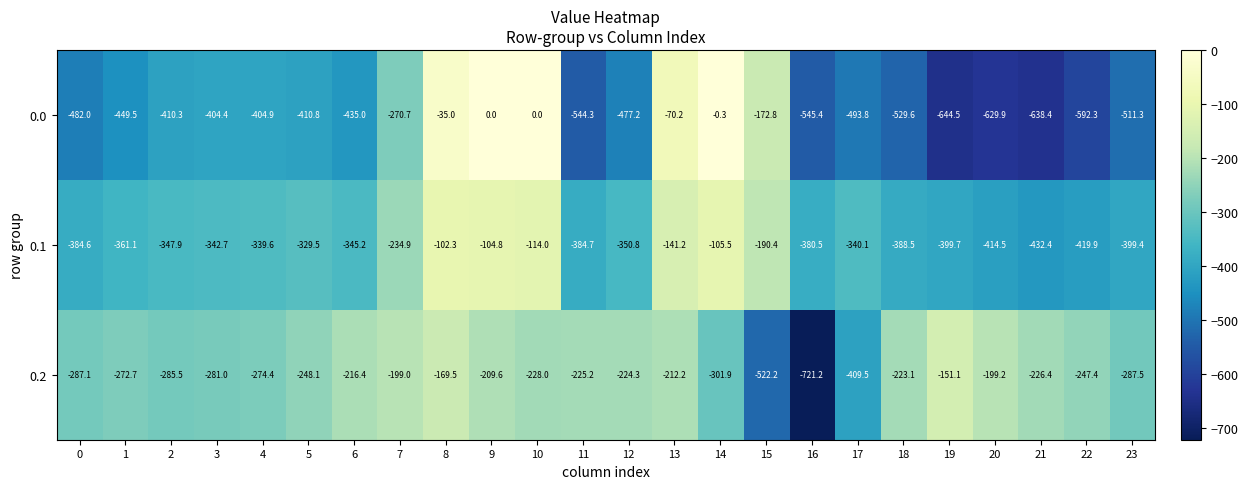

What is the smallest value displayed?

-721.2